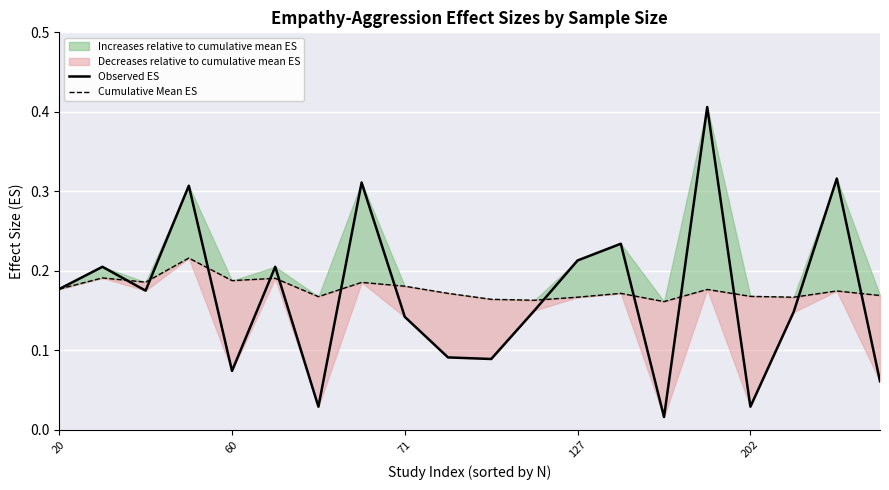

Reading left to right, what are all the values shown in this chart?

Observed ES: 0.2	0.2	0.2	0.3	0.1	0.2	0.0	0.3	0.1	0.1	0.1	0.1	0.2	0.2	0.0	0.4	0.0	0.1	0.3	0.1
Cumulative Mean ES: 0.2	0.2	0.2	0.2	0.2	0.2	0.2	0.2	0.2	0.2	0.2	0.2	0.2	0.2	0.2	0.2	0.2	0.2	0.2	0.2